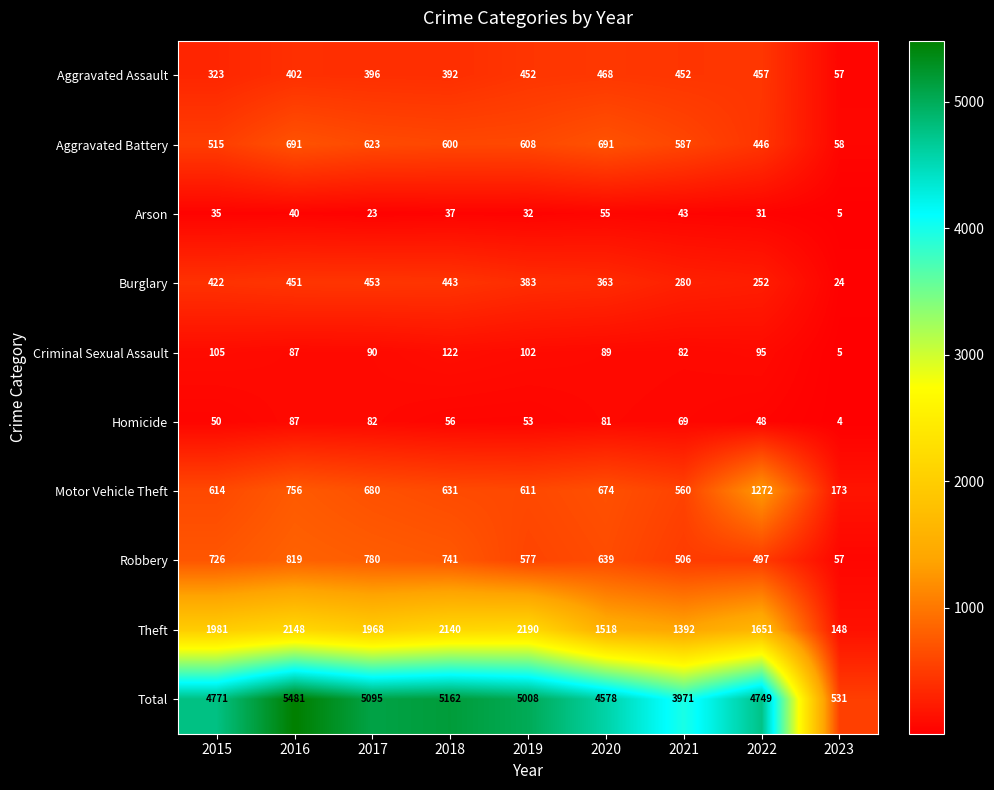

What is the difference between the highest and lowest values at 2022?

4718